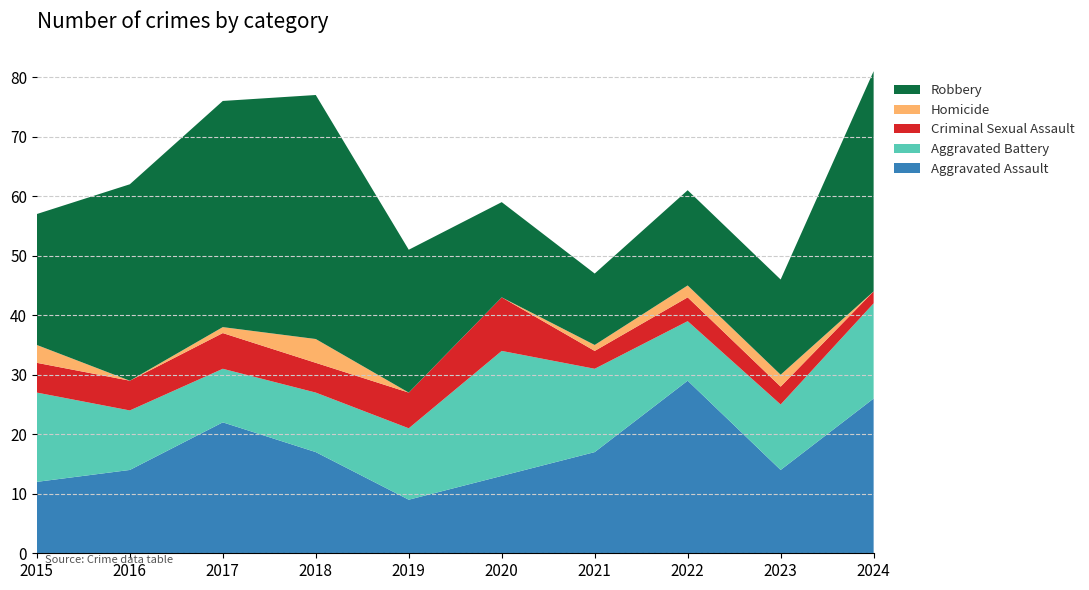

Reading left to right, list all the values displayed in this chart.

Aggravated Assault: 2015=12	2016=14	2017=22	2018=17	2019=9	2020=13	2021=17	2022=29	2023=14	2024=26
Aggravated Battery: 2015=15	2016=10	2017=9	2018=10	2019=12	2020=21	2021=14	2022=10	2023=11	2024=16
Criminal Sexual Assault: 2015=5	2016=5	2017=6	2018=5	2019=6	2020=9	2021=3	2022=4	2023=3	2024=2
Homicide: 2015=3	2016=0	2017=1	2018=4	2019=0	2020=0	2021=1	2022=2	2023=2	2024=0
Robbery: 2015=22	2016=33	2017=38	2018=41	2019=24	2020=16	2021=12	2022=16	2023=16	2024=37